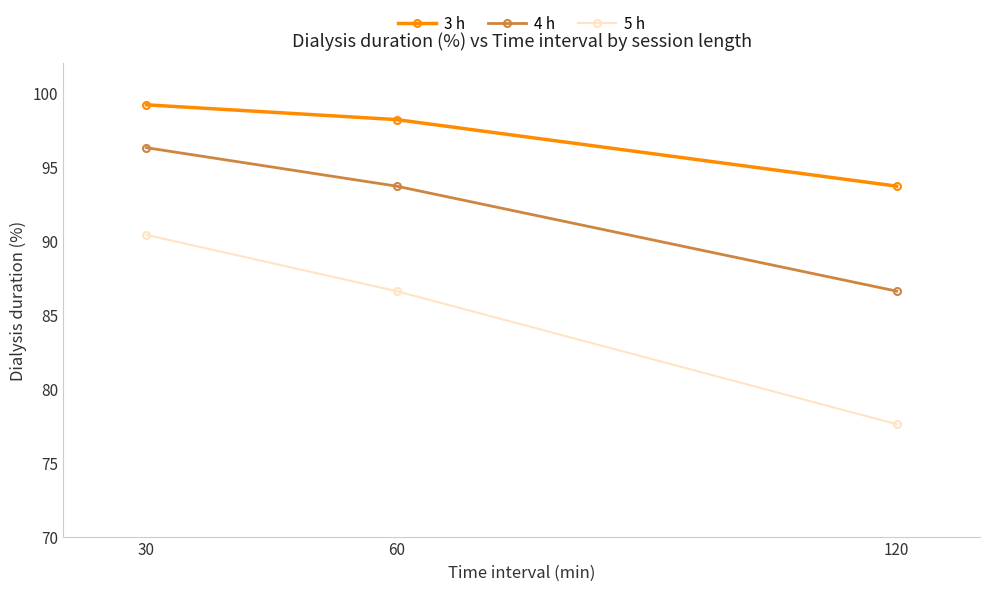

Which category has the highest value in the 5 h series?

30